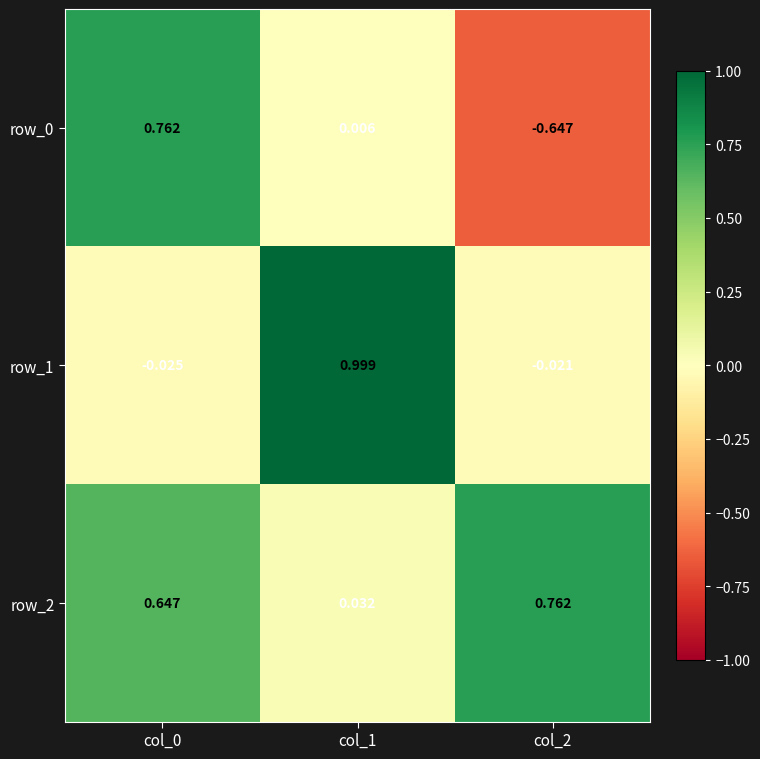

Which series has the largest total across all categories?

row_2